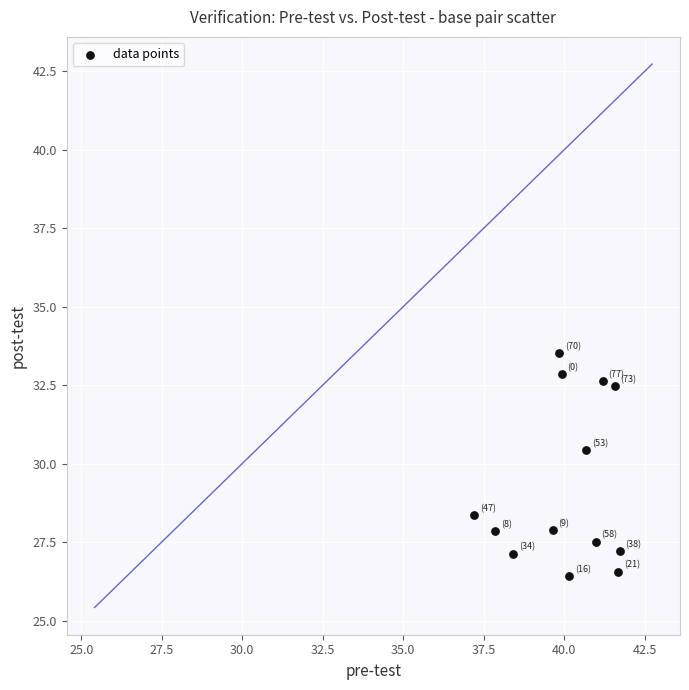

What Y value in the scatter plot is closest to 29?

28.4